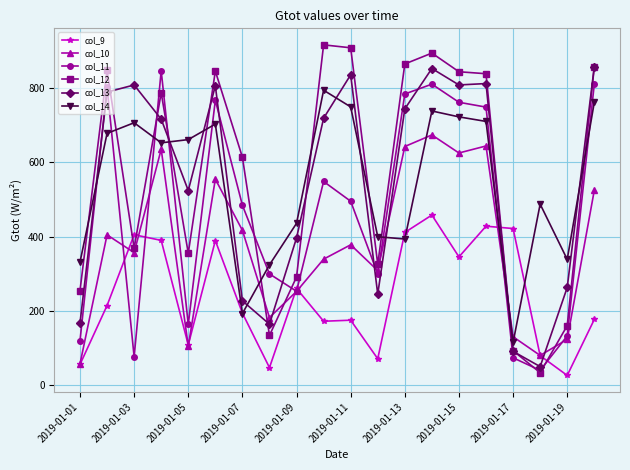

What is the sum of all col_9 values?

4820.9